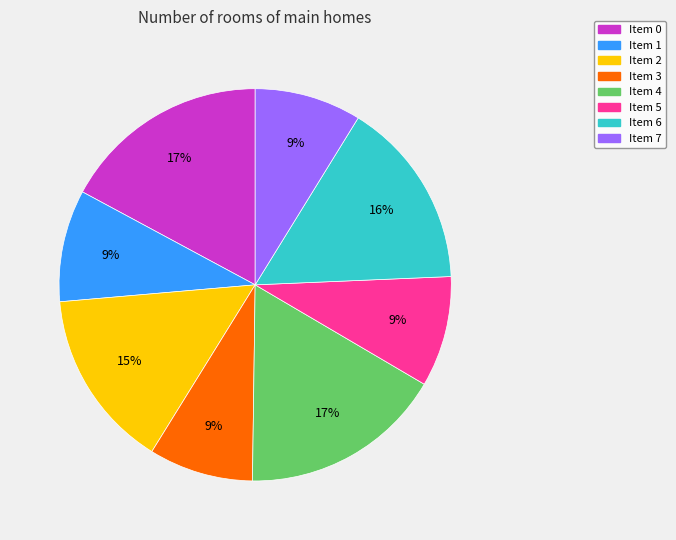

Does any single category account for the majority?

No